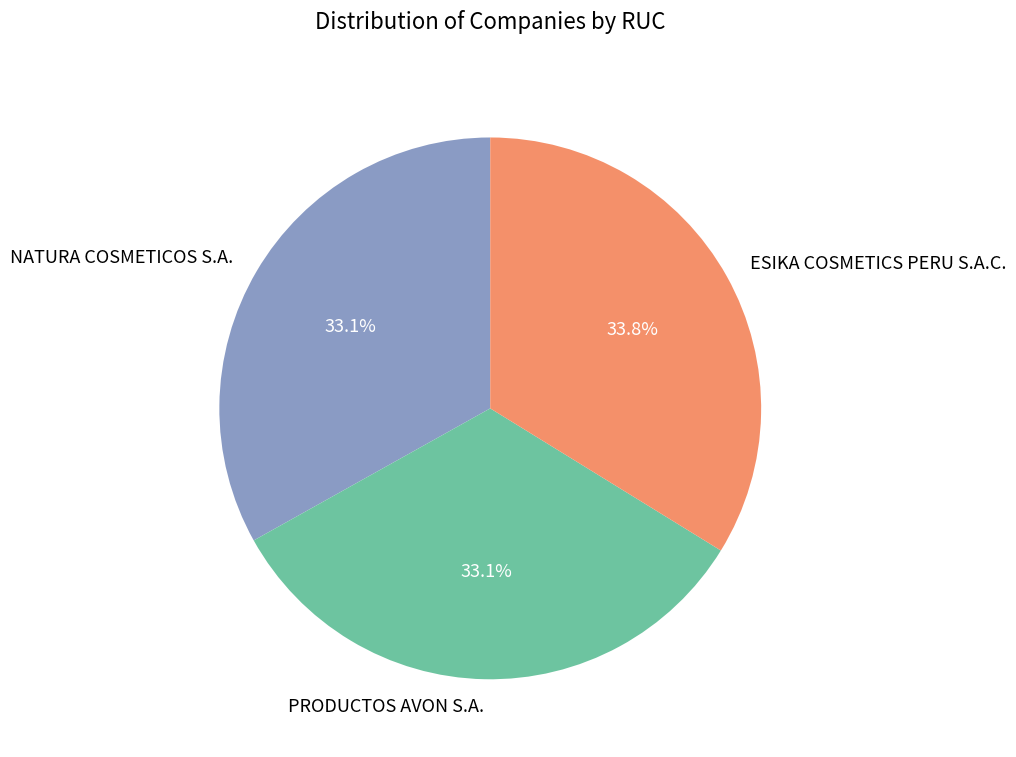

Count the number of slices in the pie.

3